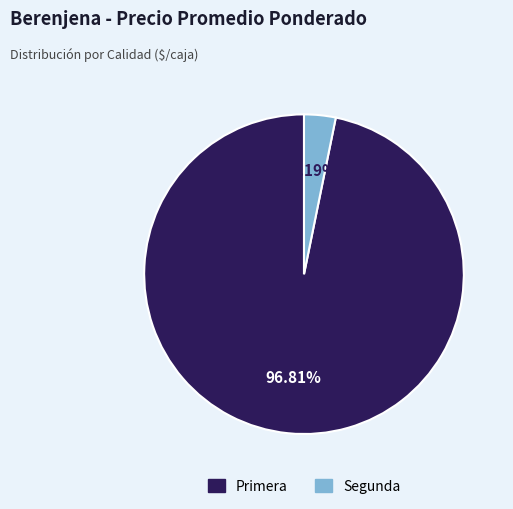

Is there a majority slice in this chart?

Yes